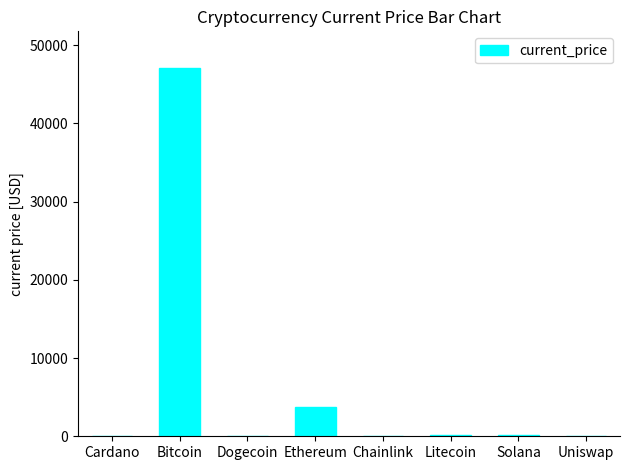

Read the value at Dogecoin.

0.2